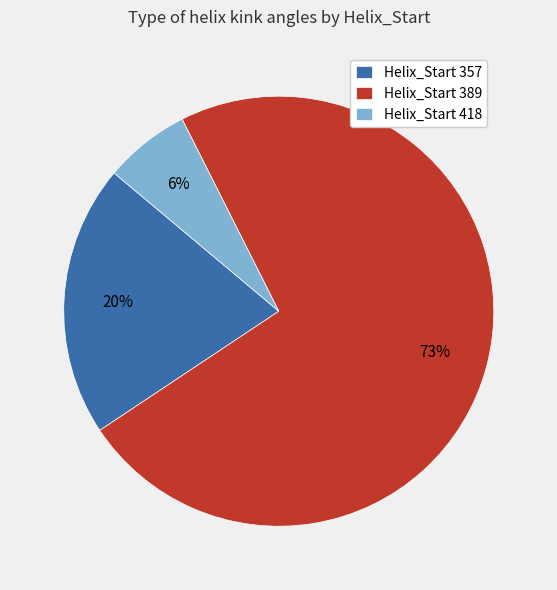

What is the majority slice?

Helix_Start 389